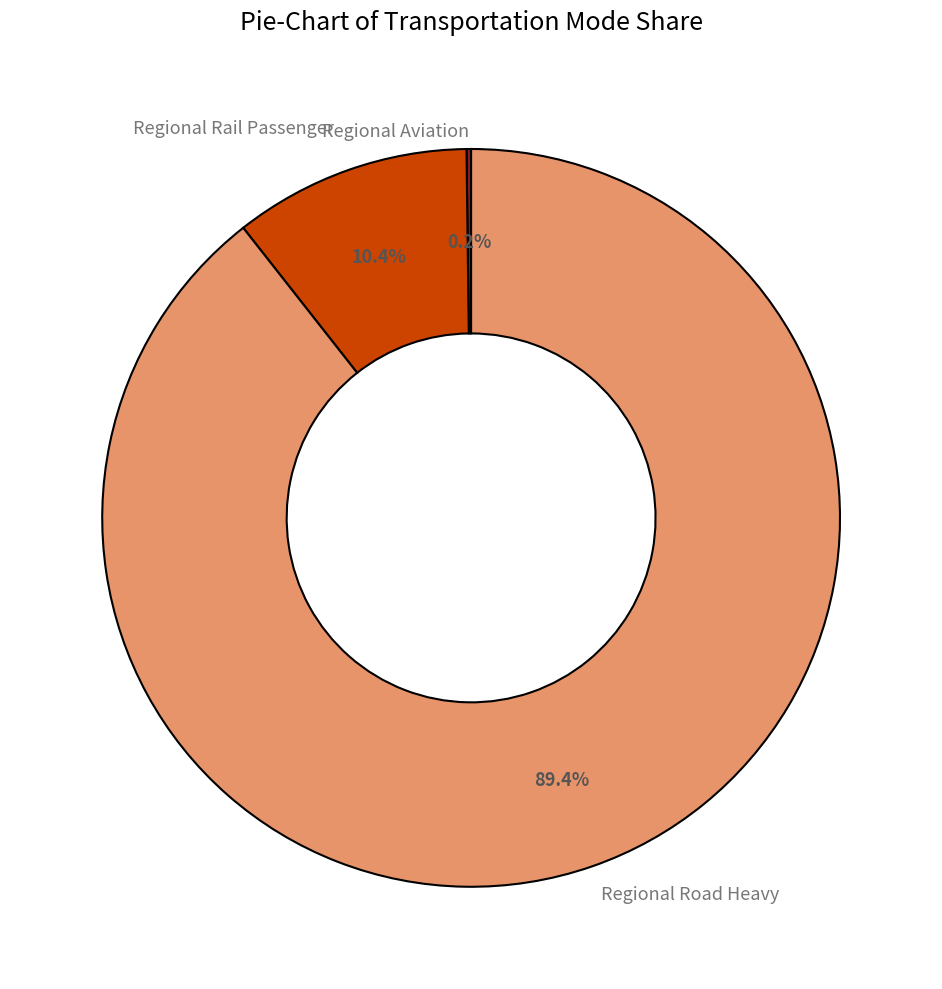

Which category has the biggest portion of the pie?

Regional Road Heavy